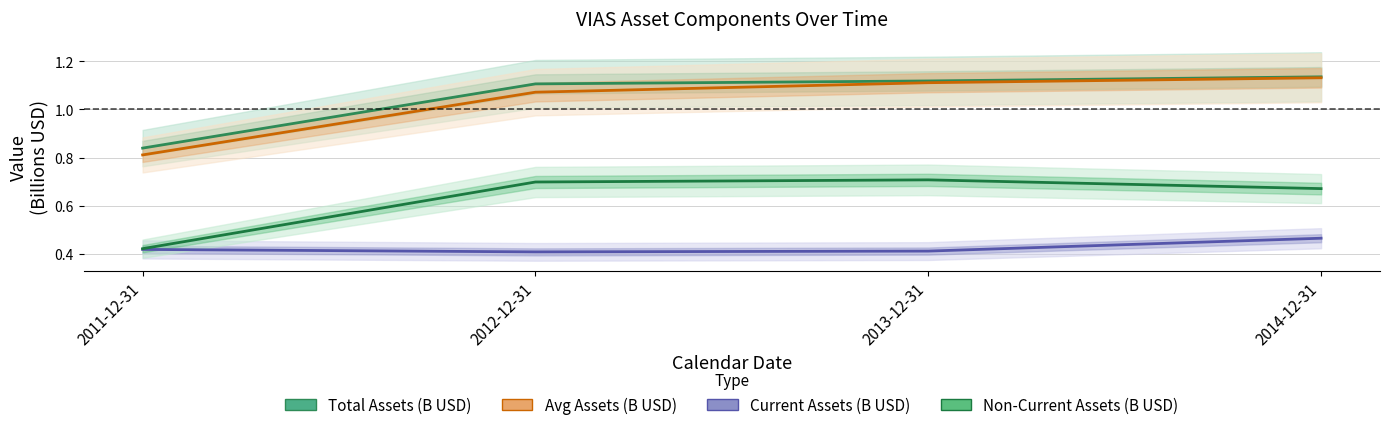

What is the label of the 3rd point from the right?

2012-12-31